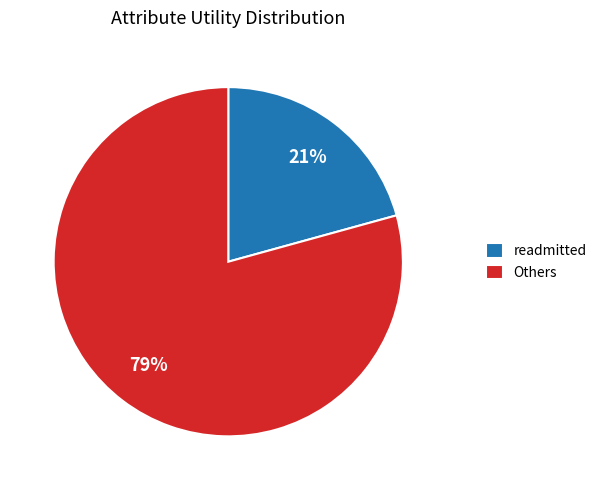

How many segments does this pie chart have?

2